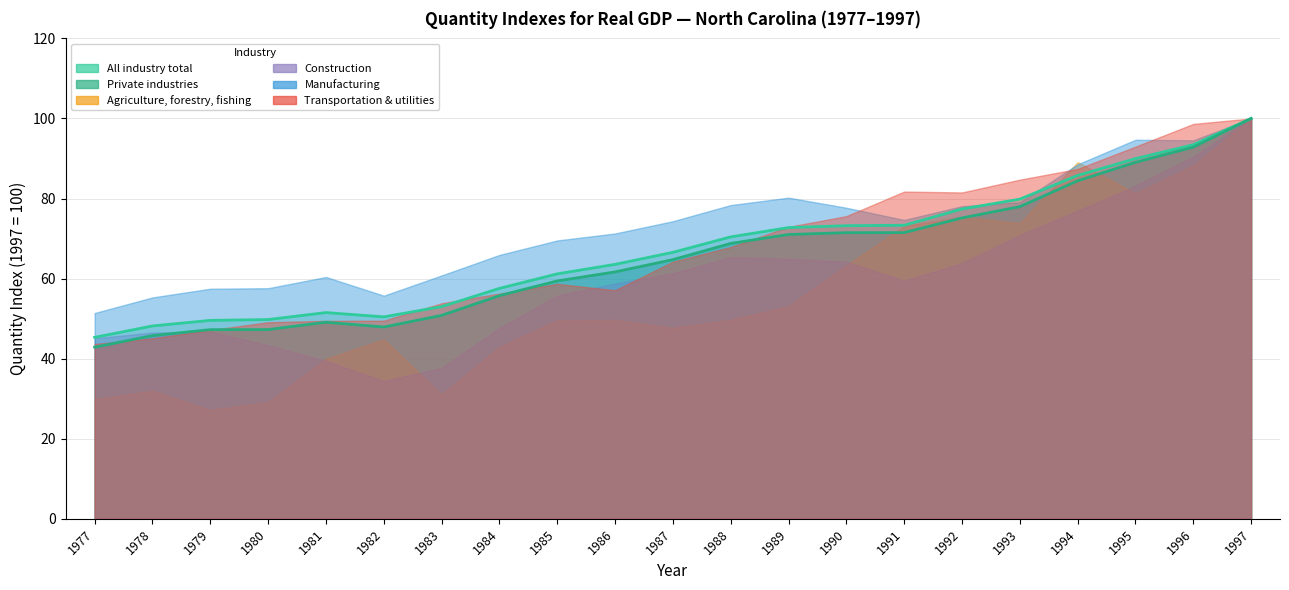

How many values in the All industry total series are below 66?

10